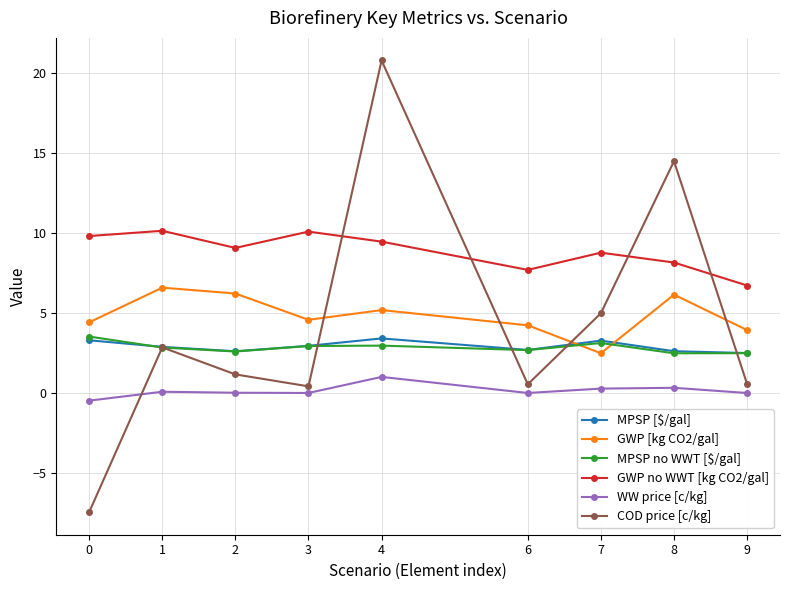

After their last crossing, which series has the higher values: GWP no WWT [kg CO2/gal] or COD price [c/kg]?

GWP no WWT [kg CO2/gal]